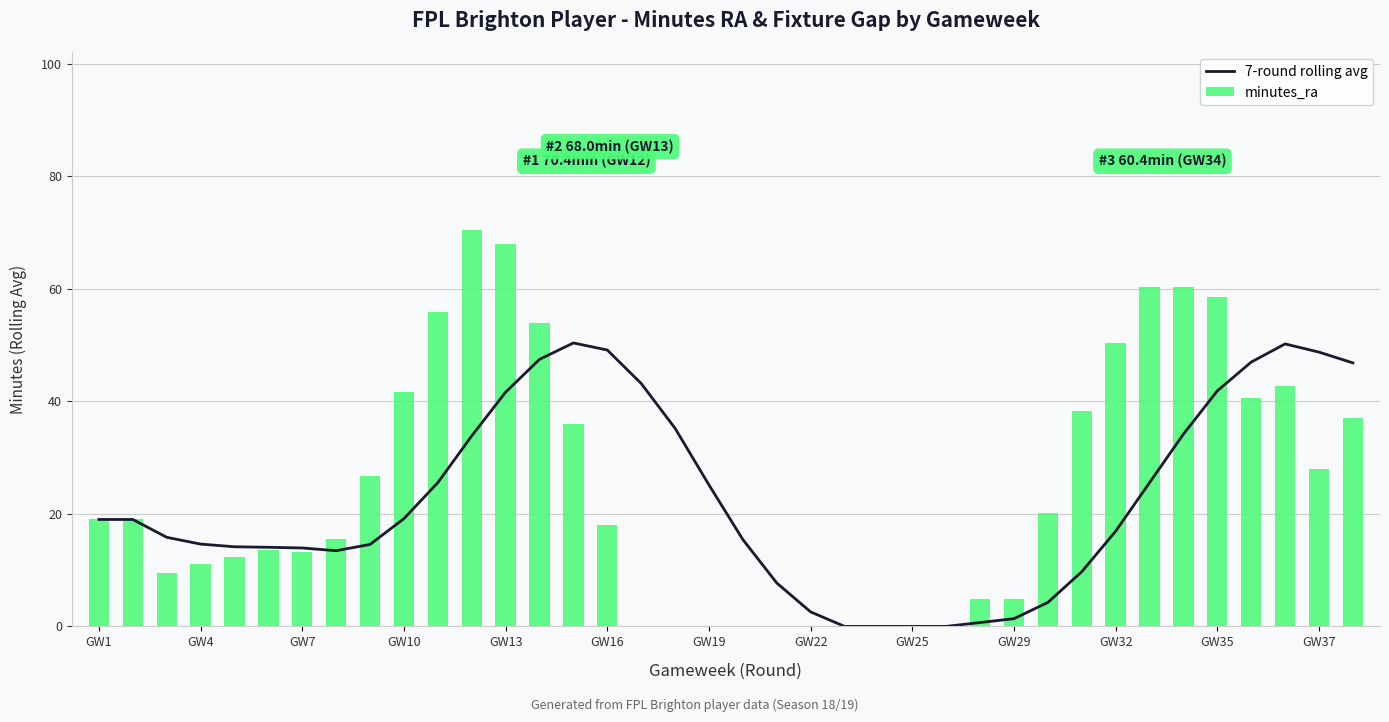

How many values in the minutes_ra series exceed 19?

17